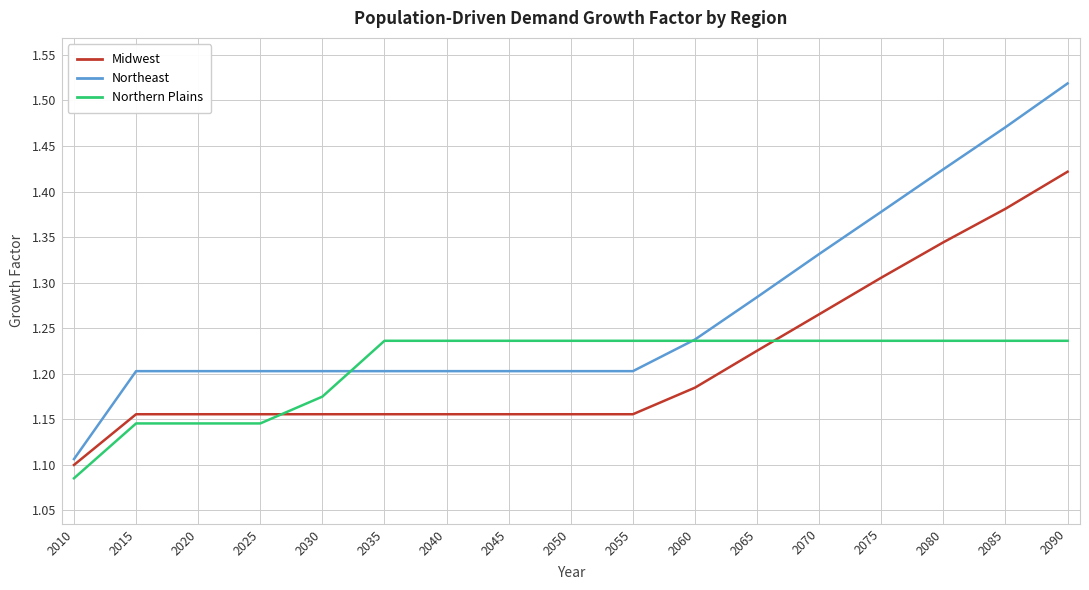

Rank the series at 2085 from lowest to highest value.

Northern Plains, Midwest, Northeast